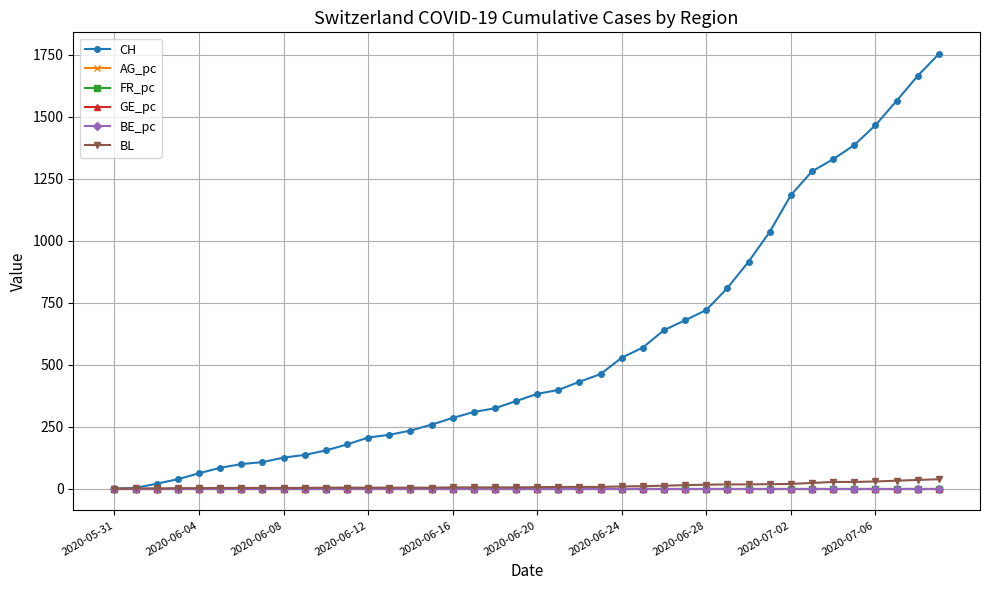

What is the maximum value shown in the chart?

1752.0